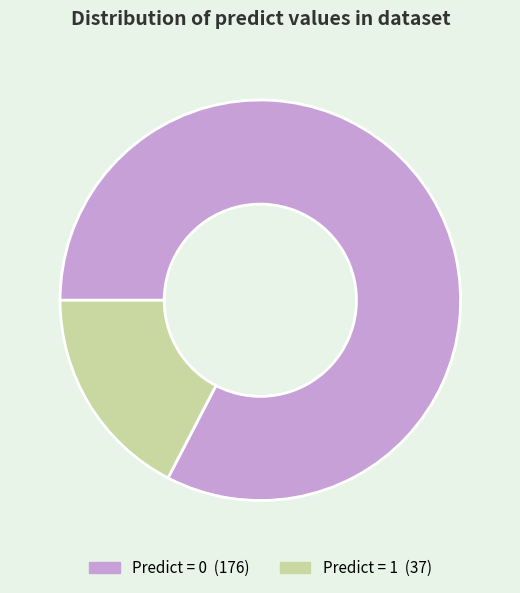

Is there a majority slice in this chart?

Yes